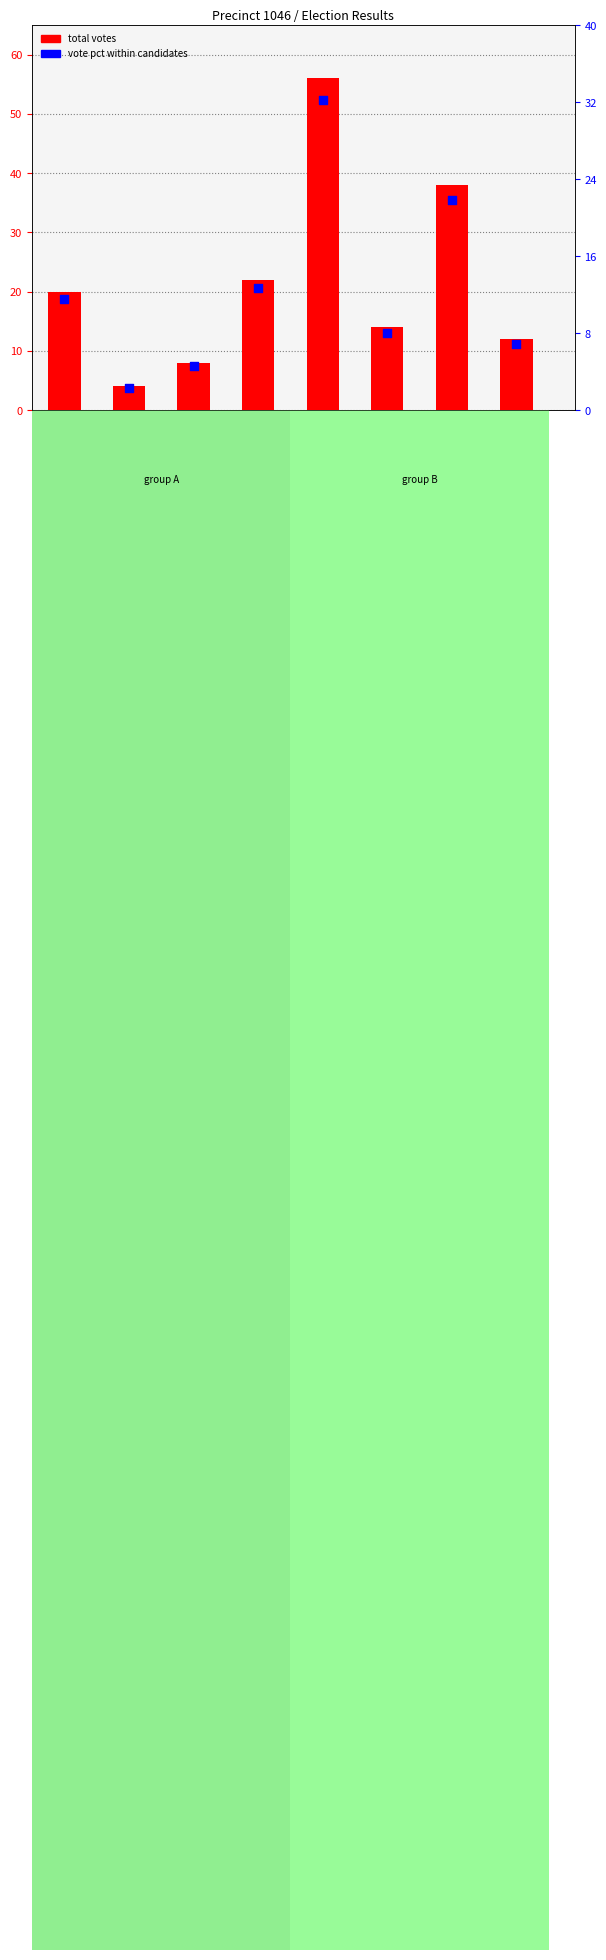

Which series reaches the minimum Y coordinate?

vote pct